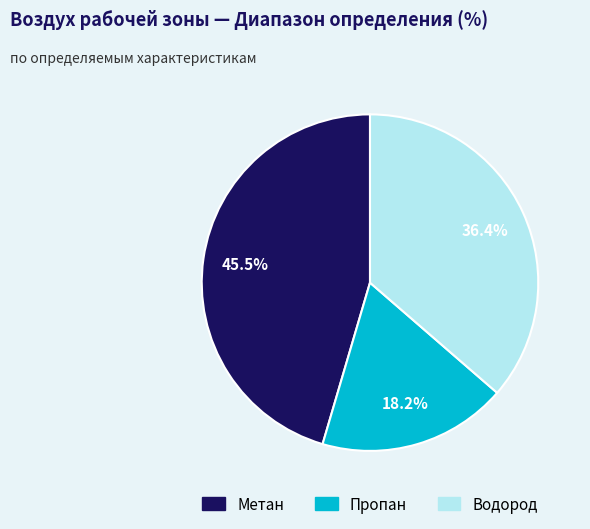

To the nearest percent, what is the difference between the Водород and Метан slice percentages?

9%